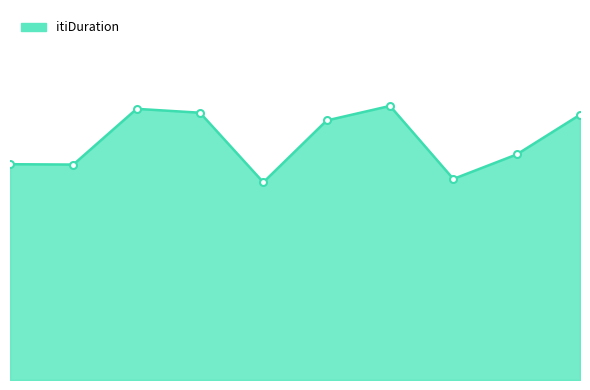

Does the chart display data point markers on the line(s)?

No